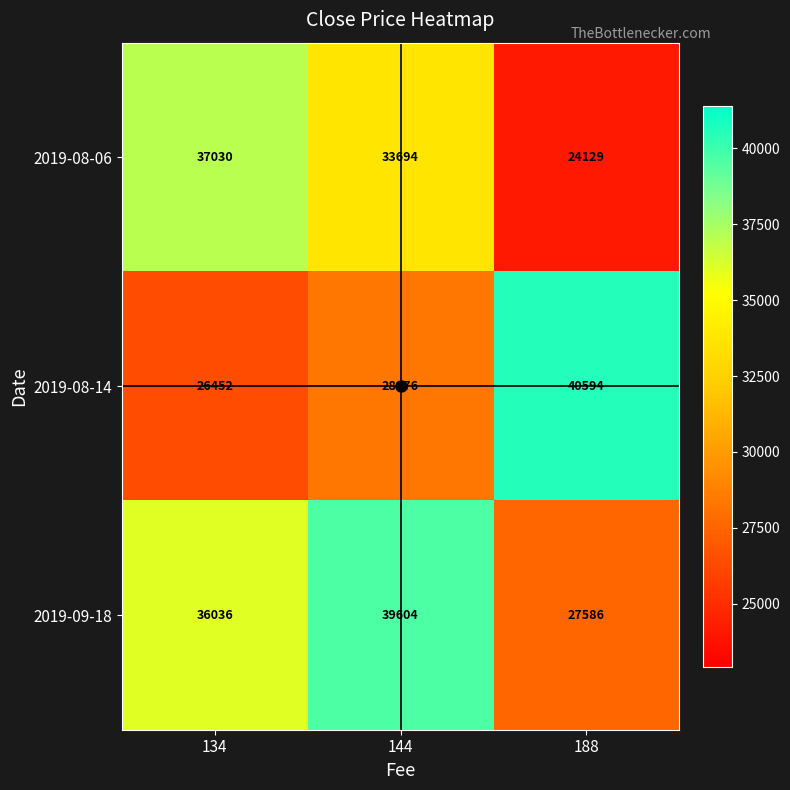

True or false: 2019-09-18 has a value of 10188 at 134.

False